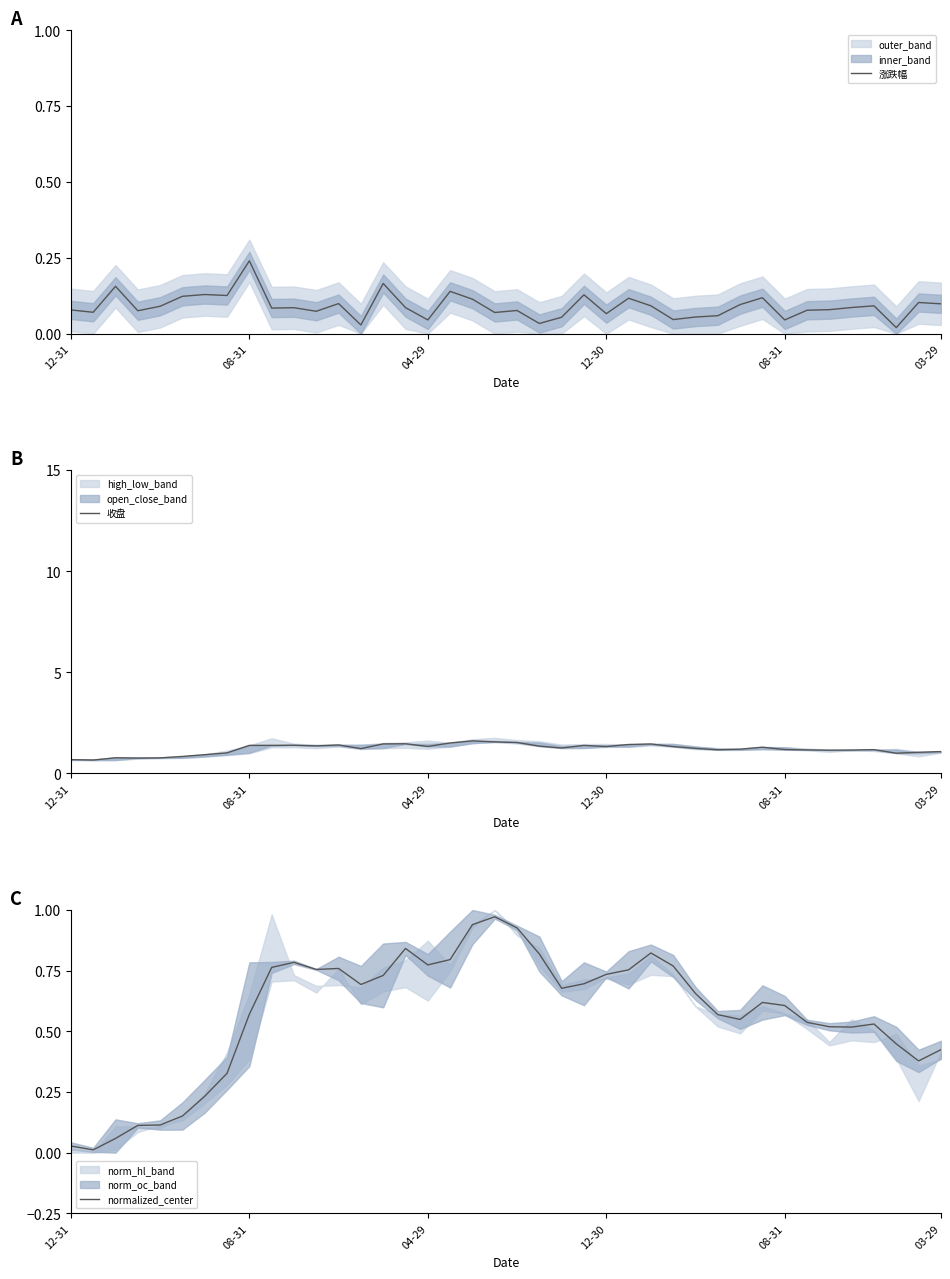

Which category has the lowest value in the 涨跌幅 series?

37